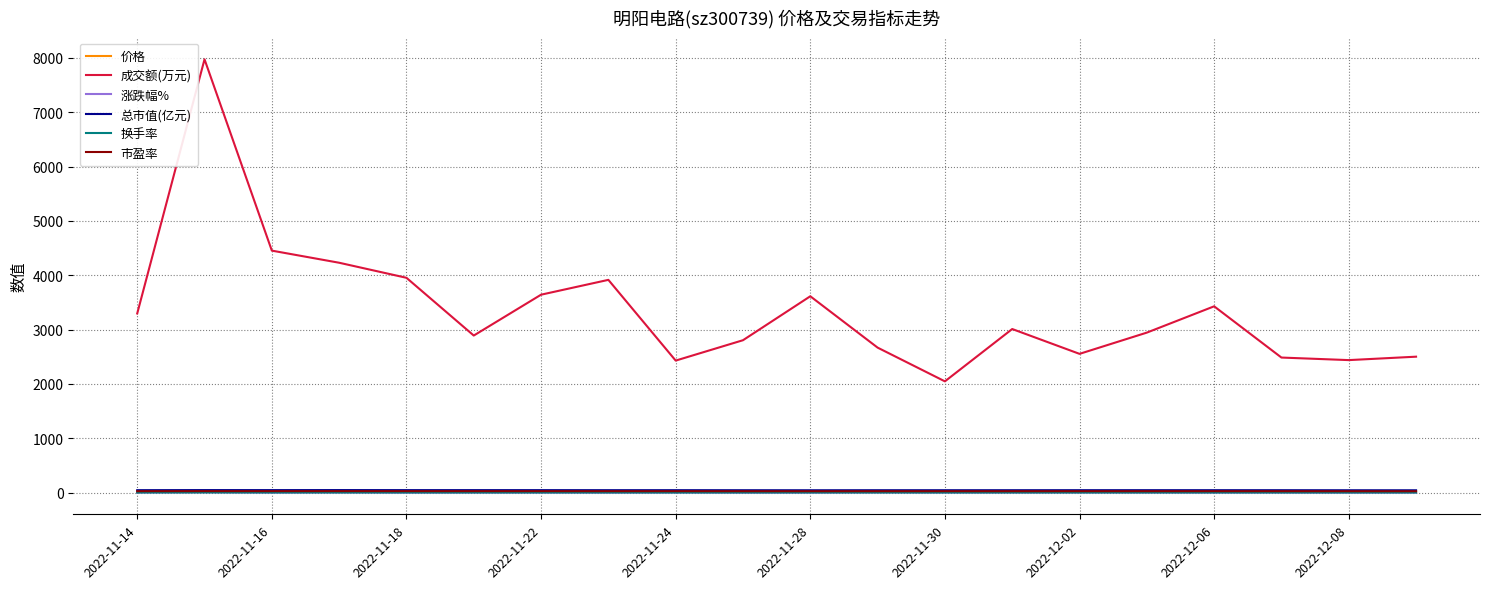

Which series has the largest total across all categories?

成交额(万元)